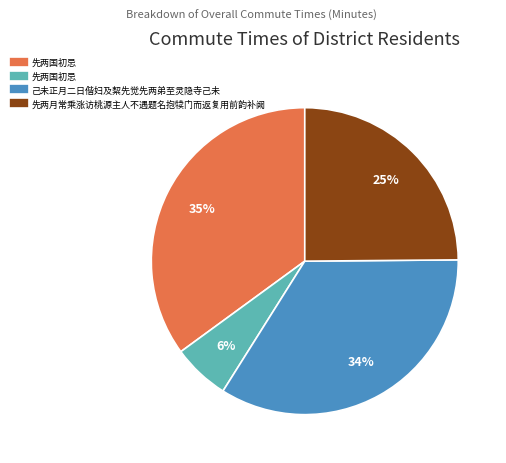

Does any single category account for the majority?

No